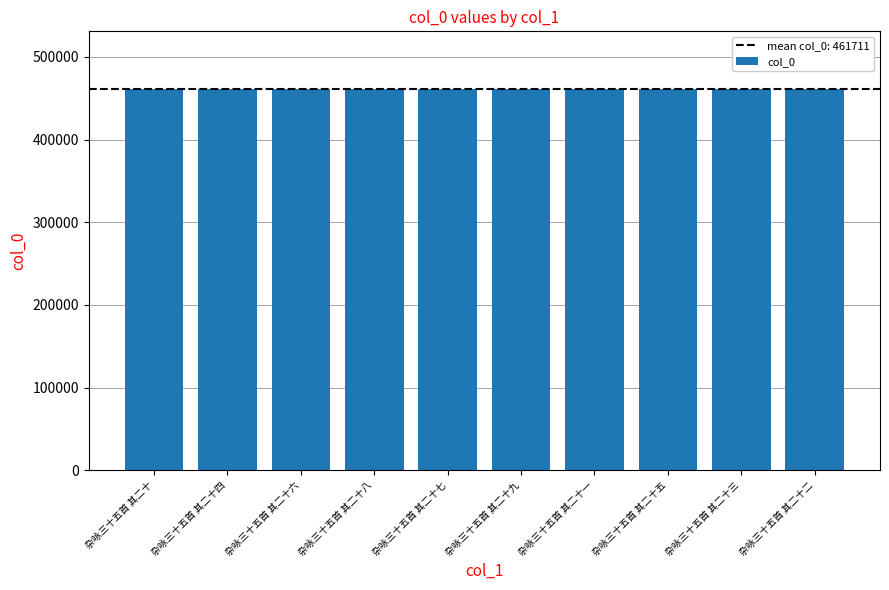

What is the change in value from 杂咏三十五首 其二十六 to 杂咏三十五首 其二十三?

-3